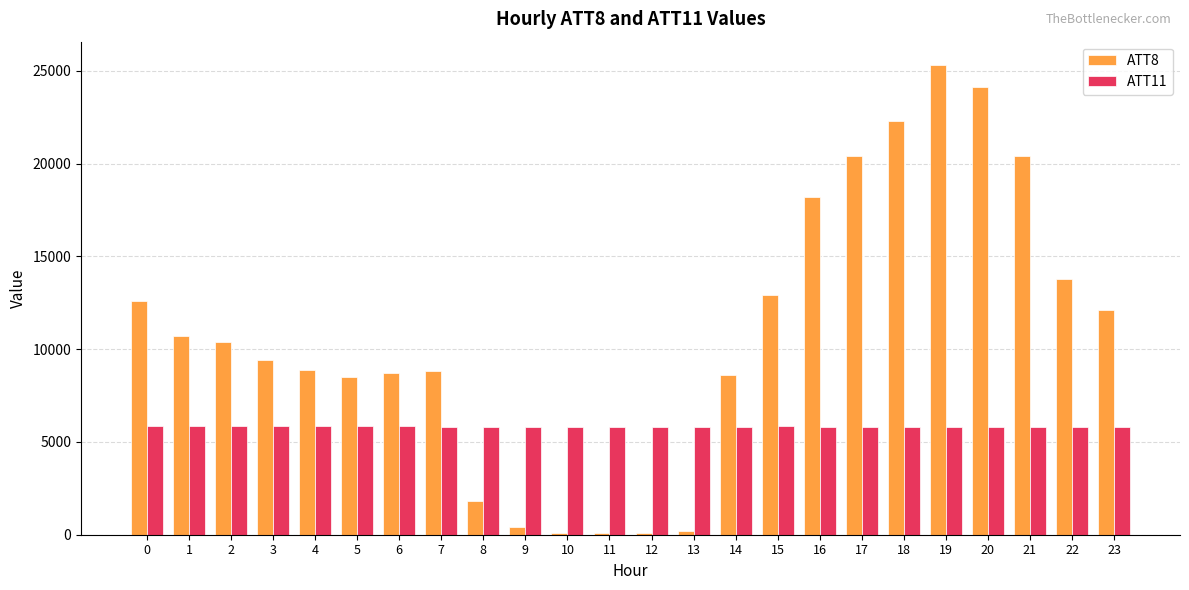

Rank the series by their maximum value, from highest to lowest.

ATT8, ATT11